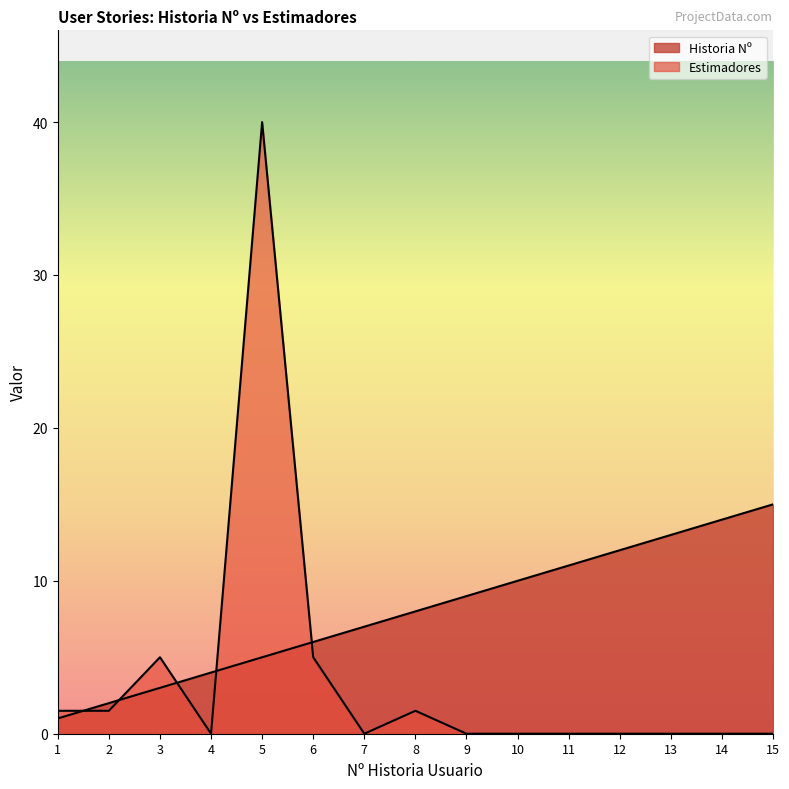

At which category does Estimadores reach its first local valley?

4